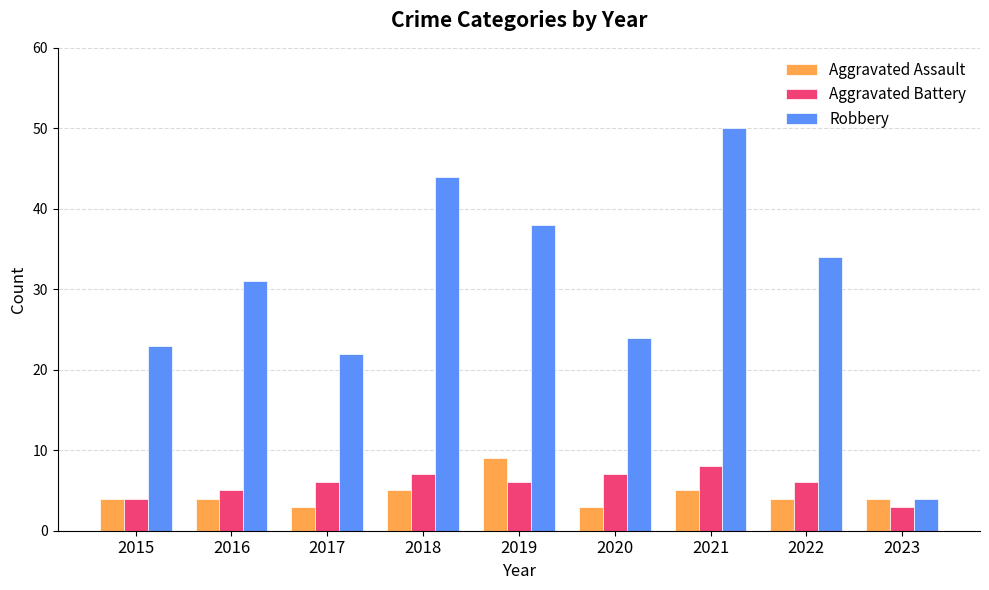

Which category has the highest value in the Aggravated Assault series?

2019